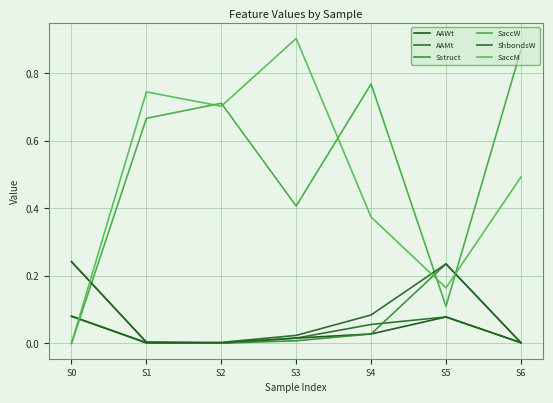

Reading left to right, what are all the values shown in this chart?

AAWt: S0=0.1	S1=0.0	S2=0.0	S3=0.0	S4=0.0	S5=0.1	S6=0.0
AAMt: S0=0.1	S1=0.0	S2=0.0	S3=0.0	S4=0.1	S5=0.1	S6=0.0
Sstruct: S0=0.2	S1=0.0	S2=0.0	S3=0.0	S4=0.0	S5=0.2	S6=0.0
SaccW: S0=0.0	S1=0.7	S2=0.7	S3=0.4	S4=0.8	S5=0.1	S6=0.9
ShbondsW: S0=0.2	S1=0.0	S2=0.0	S3=0.0	S4=0.1	S5=0.2	S6=0.0
SaccM: S0=0.0	S1=0.7	S2=0.7	S3=0.9	S4=0.4	S5=0.2	S6=0.5